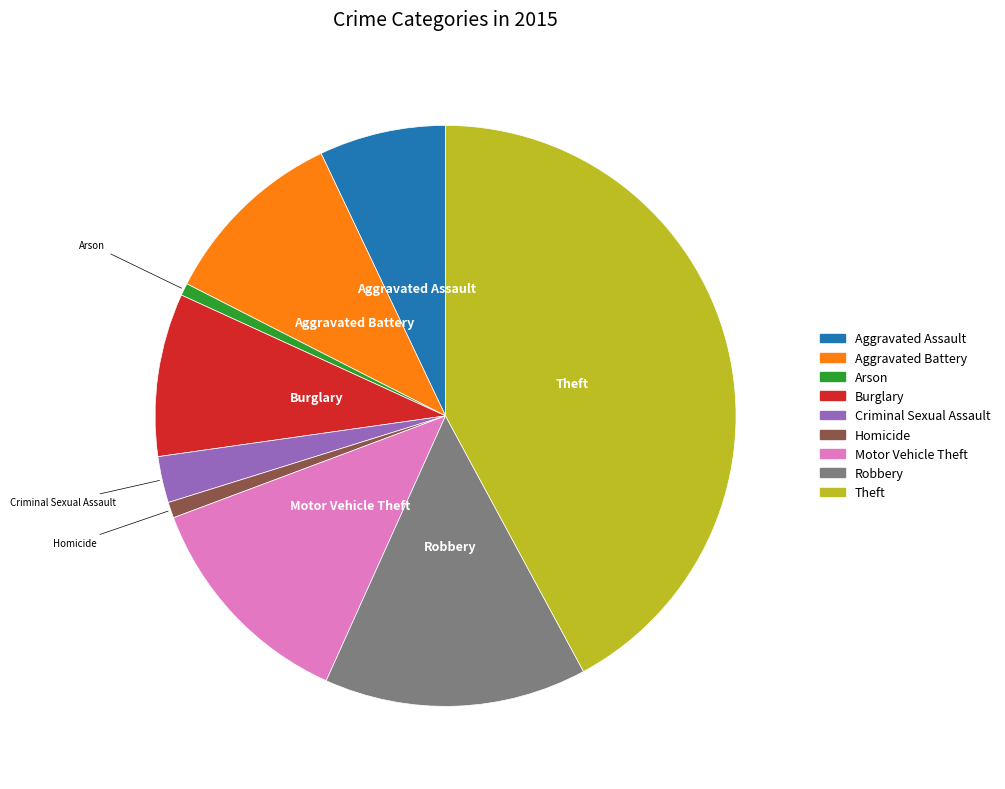

What is the largest slice in the pie chart?

Theft